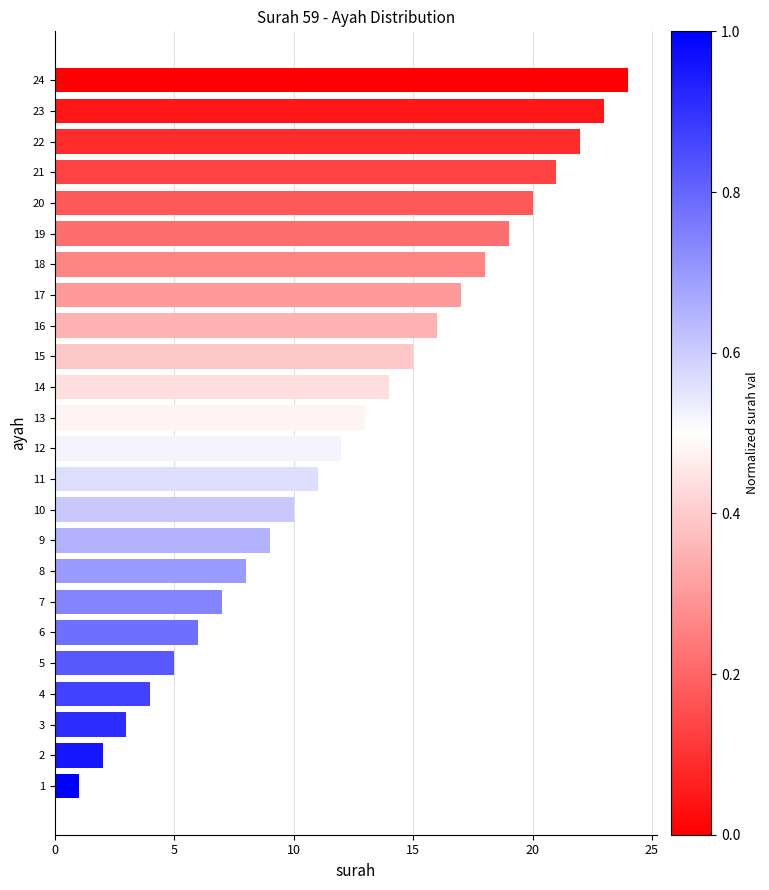

Approximately how many times larger is the value at 12 compared to 7?

1.7